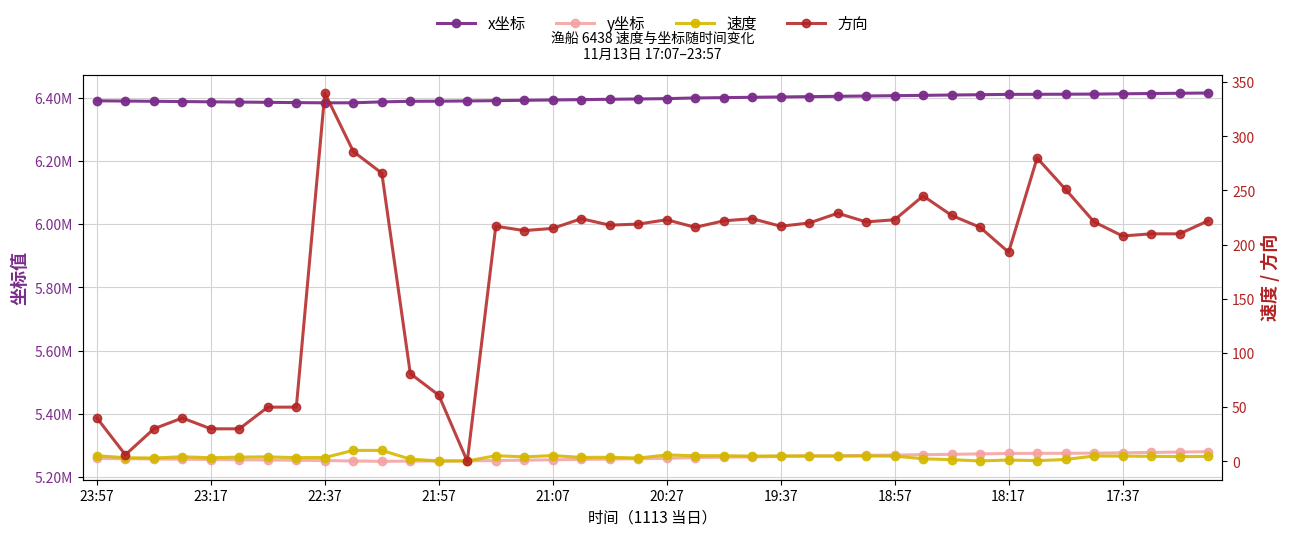

How many lines are shown in the chart?

4